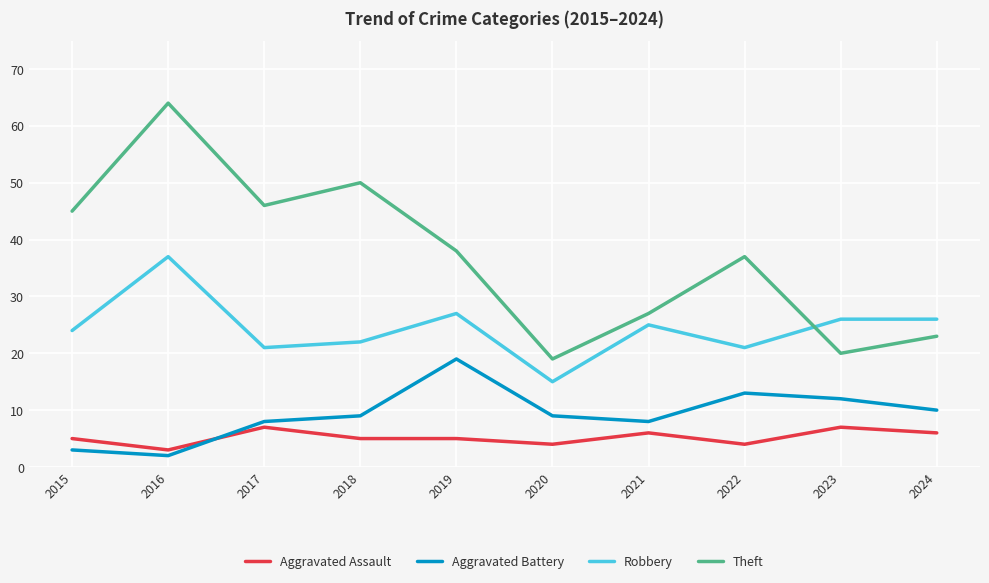

Does the chart display data point markers on the line(s)?

No